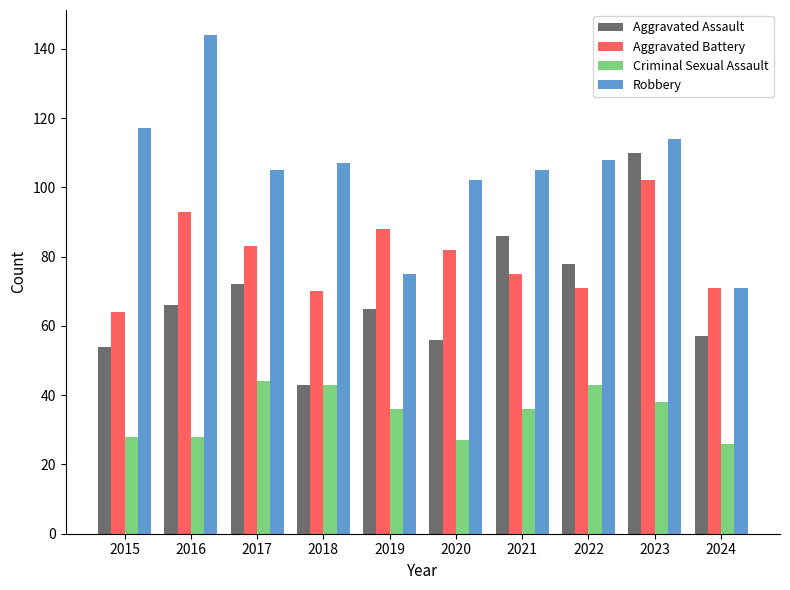

Which series changed the most between 2017 and 2023?

Aggravated Assault